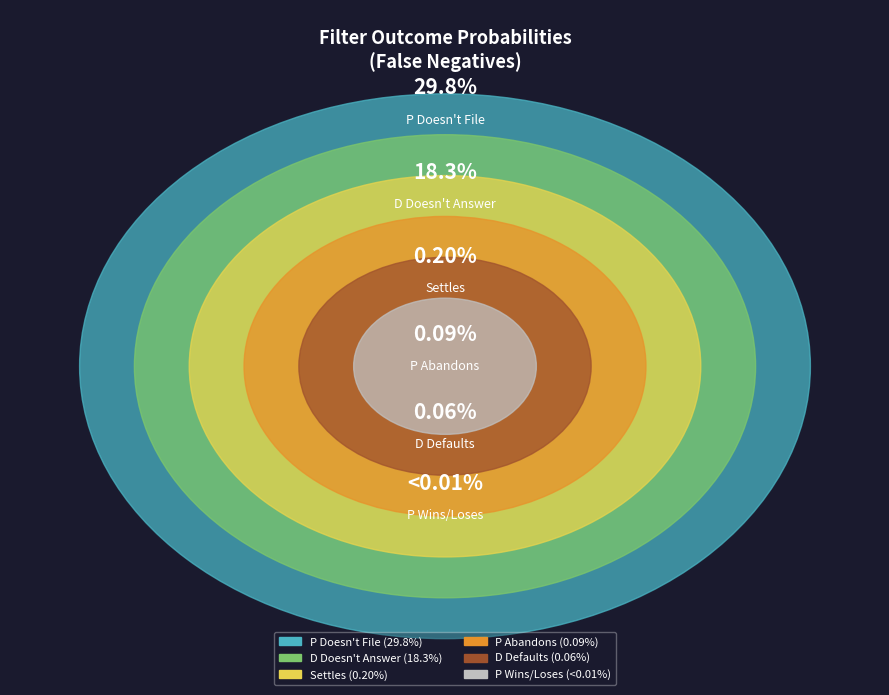

Which category has the biggest portion of the pie?

P Doesn't File